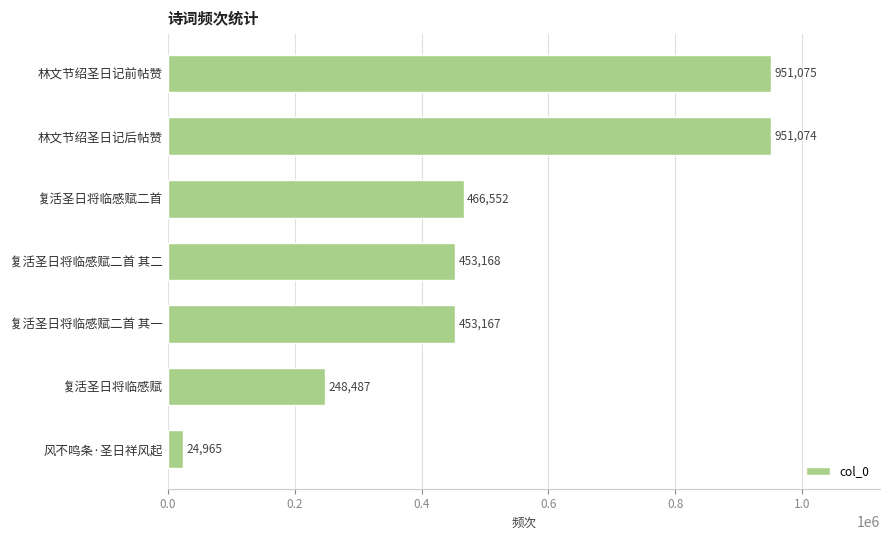

Reading bottom to top, extract all data points from this chart.

风不鸣条·圣日祥风起=24965	复活圣日将临感赋=248487	复活圣日将临感赋二首 其一=453167	复活圣日将临感赋二首 其二=453168	复活圣日将临感赋二首=466552	林文节绍圣日记后帖赞=951074	林文节绍圣日记前帖赞=951075